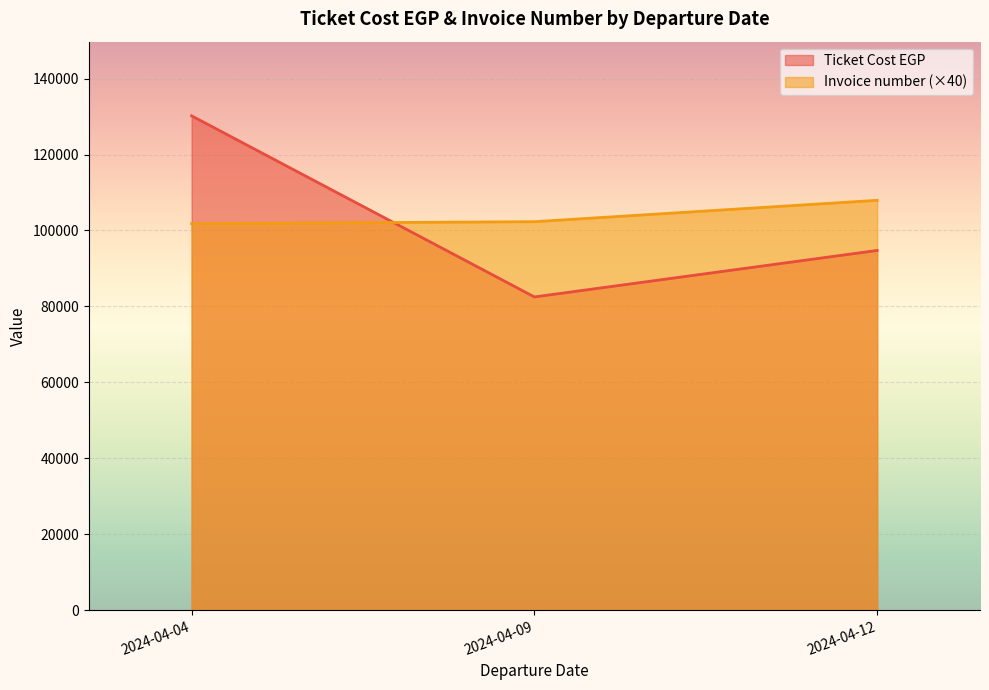

Count the number of categories in the chart.

3